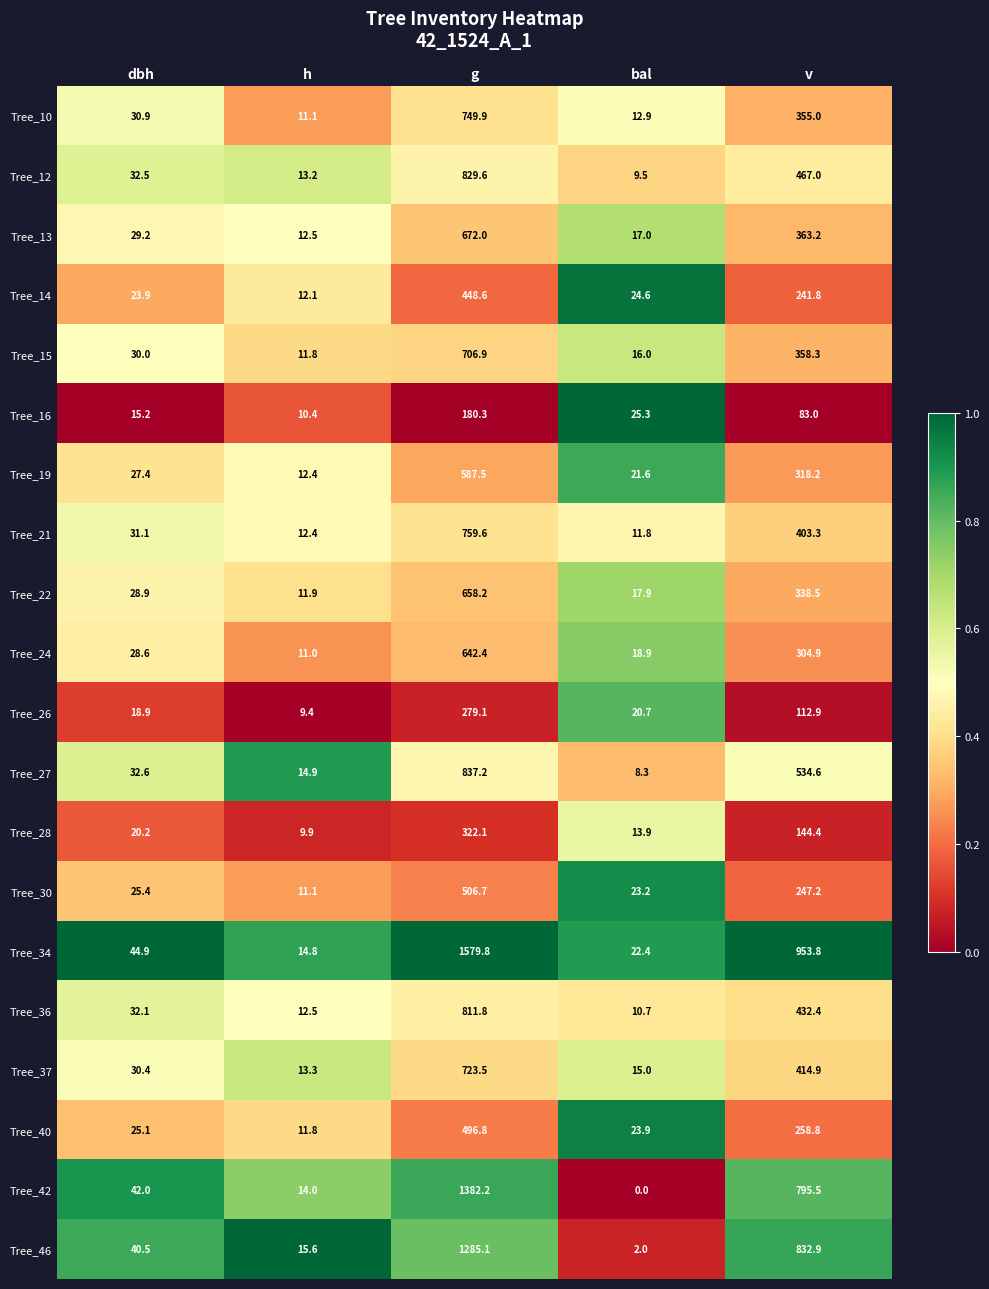

List the series in order of their peak value, lowest first.

Tree_16, Tree_26, Tree_28, Tree_14, Tree_40, Tree_30, Tree_19, Tree_24, Tree_22, Tree_13, Tree_15, Tree_37, Tree_10, Tree_21, Tree_36, Tree_12, Tree_27, Tree_46, Tree_42, Tree_34